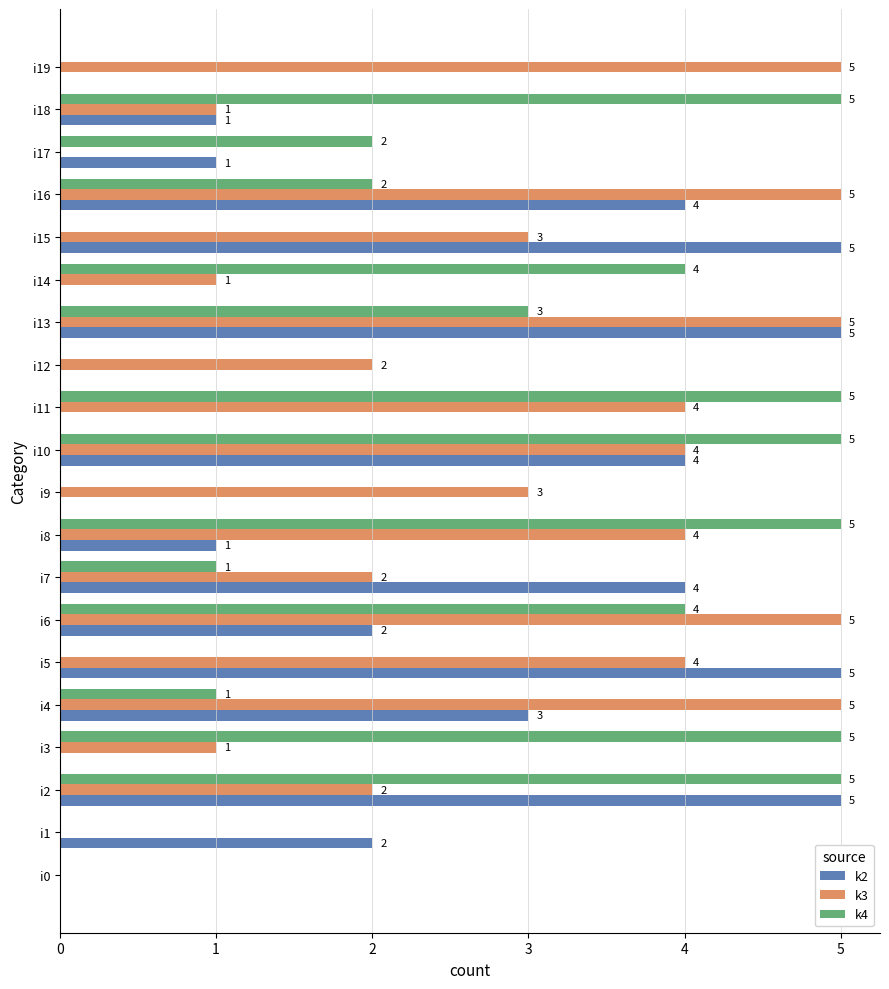

Is it true that k2 equals 0 at i19?

True